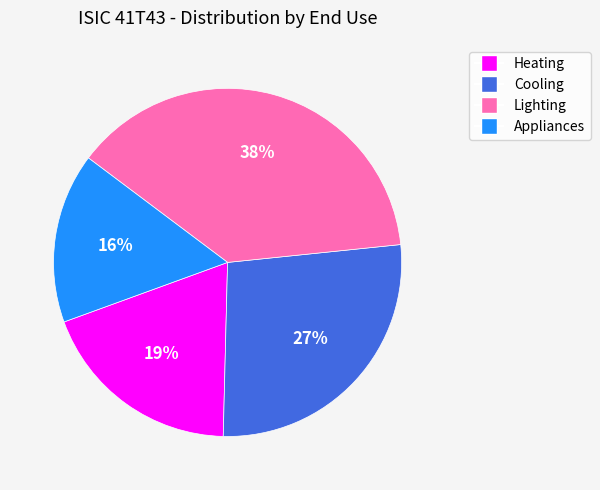

What percentage is the Cooling slice, to the nearest percent?

27%